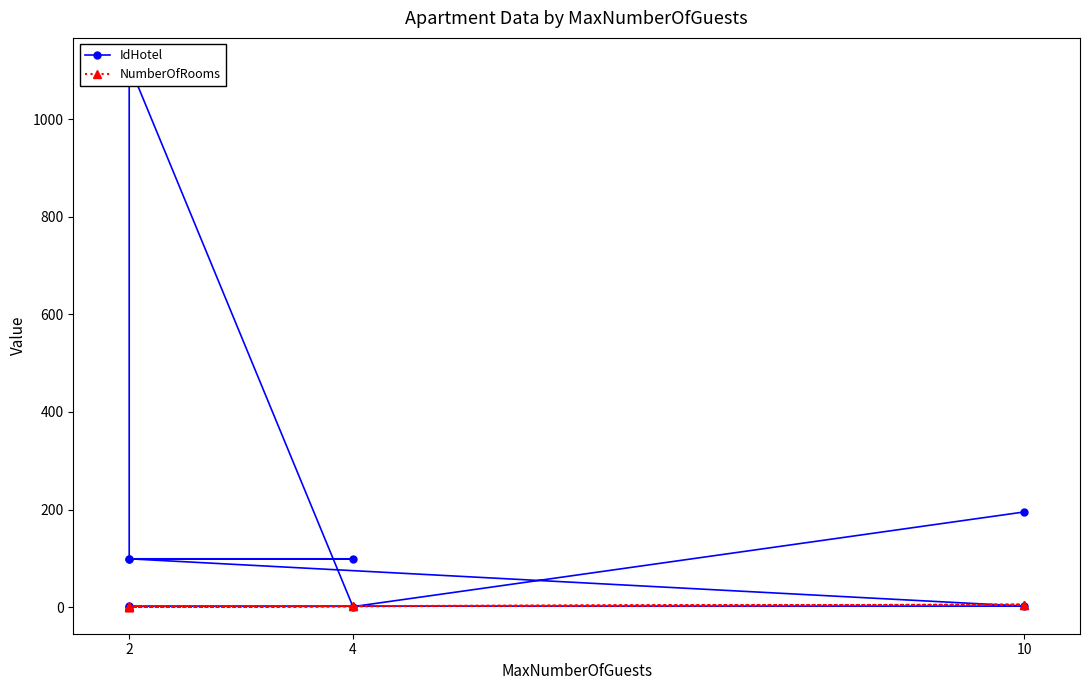

The value of IdHotel at 10 is 1. True or false?

False